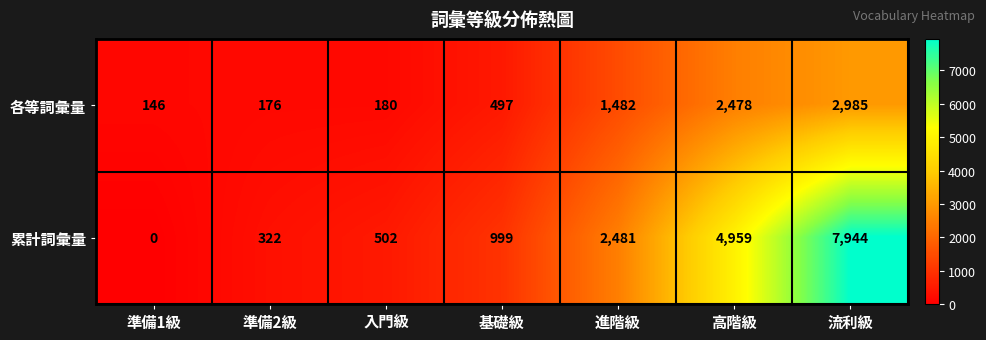

What is the difference between the highest and lowest values at 準備1級?

146